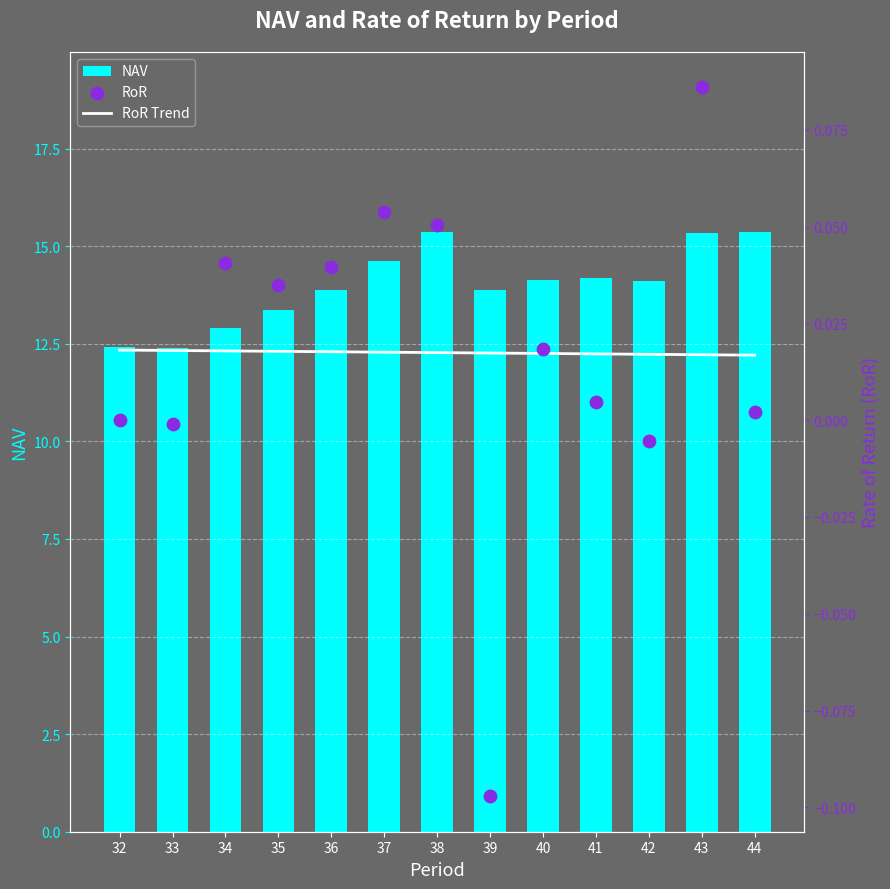

Is the value of RoR at 34 greater than the value of NAV at 36?

No